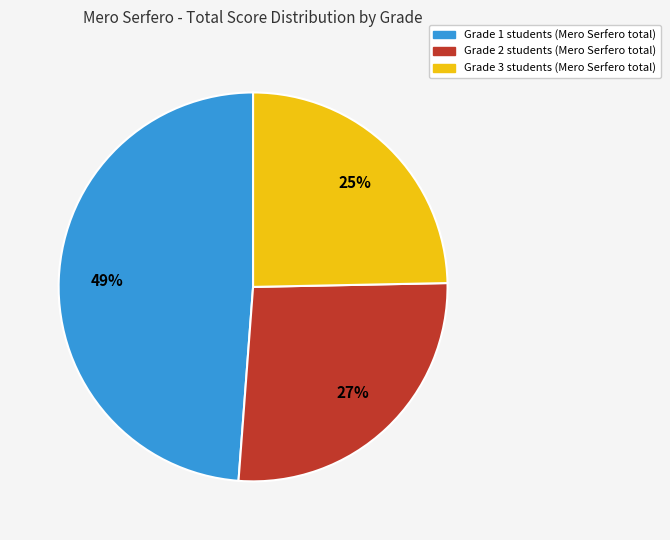

To the nearest percent, what is the difference between the largest and smallest slice percentages?

24%